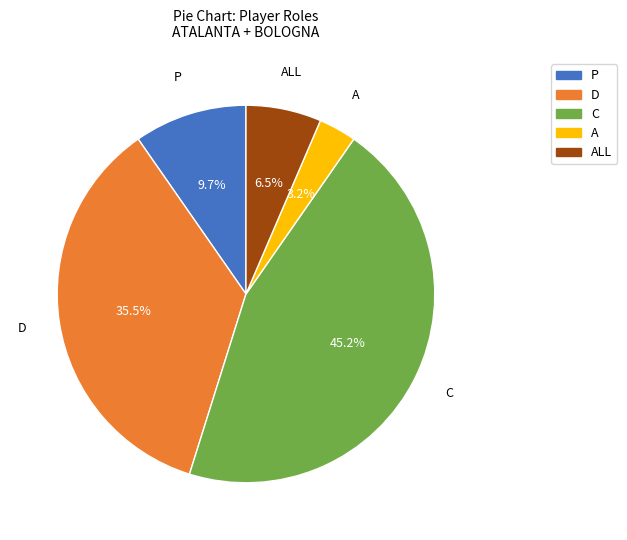

Between C and ALL, which is larger?

C